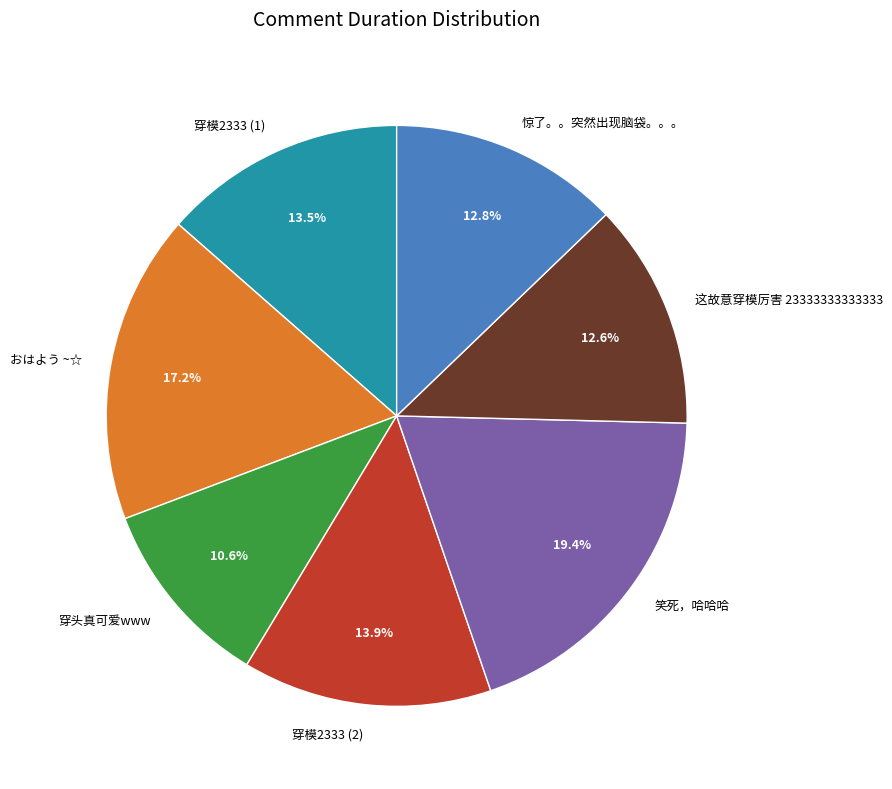

Count the number of slices in the pie.

7